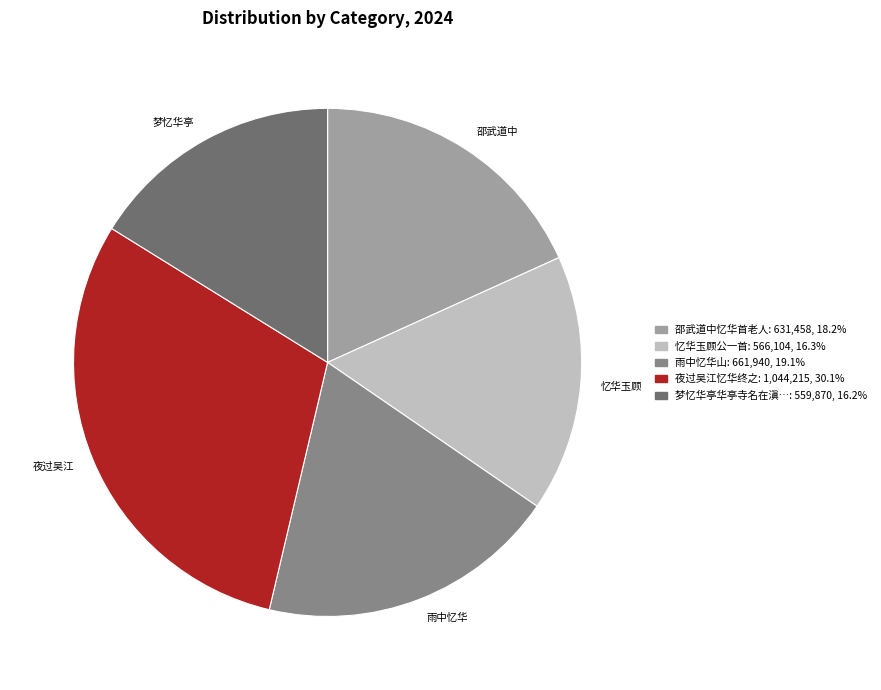

Does any single category account for the majority?

No